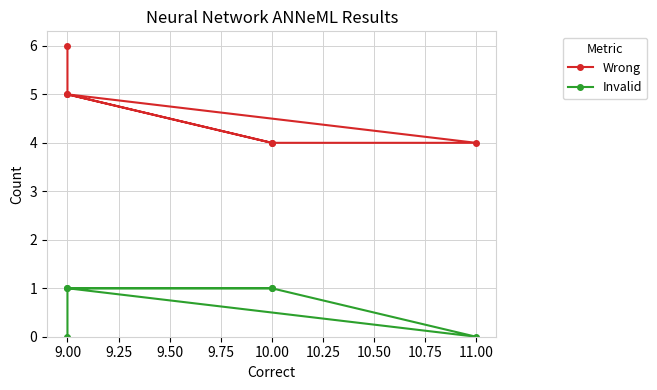

What is the sum of all Wrong values?

28